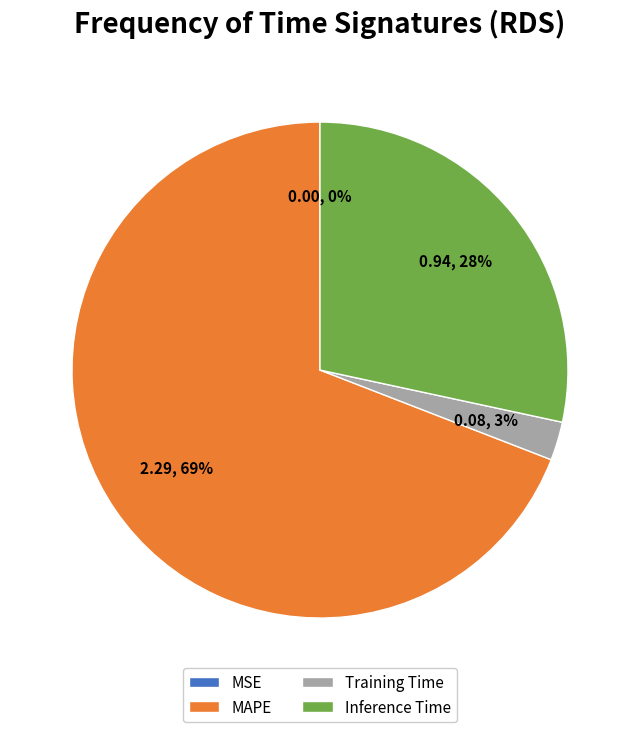

To the nearest percent, what is the average slice percentage?

25%